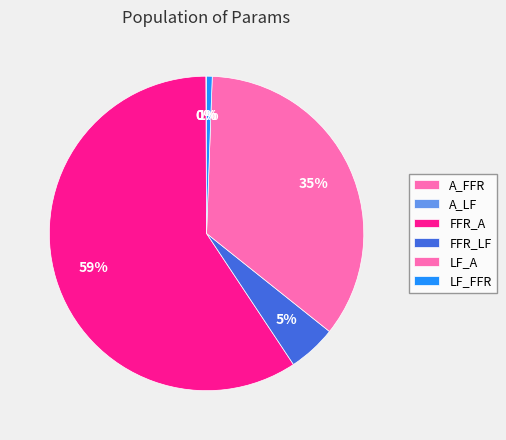

How many slices are in this pie chart?

6